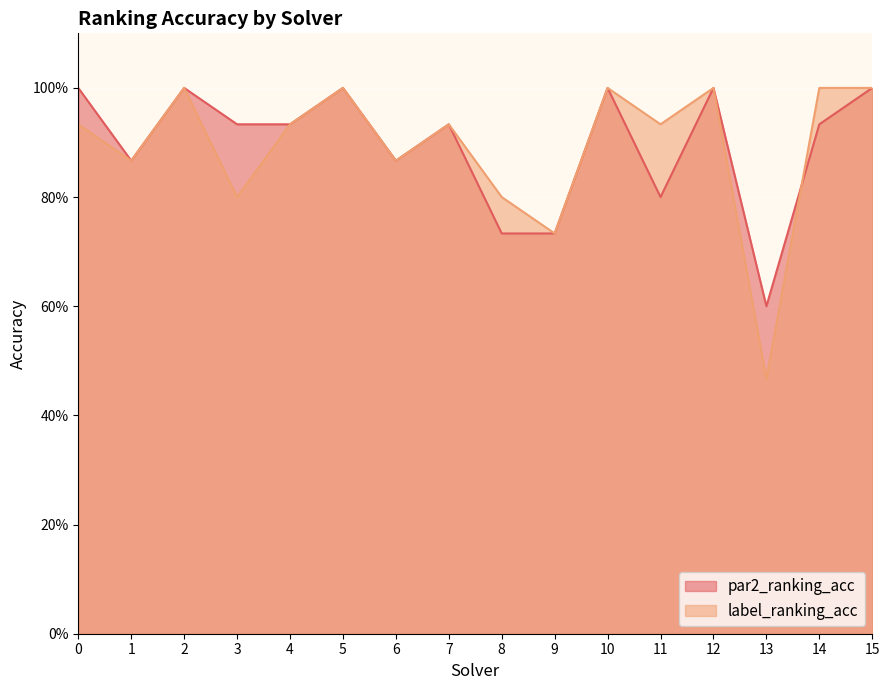

At how many categories does at least one series exceed 0?

16